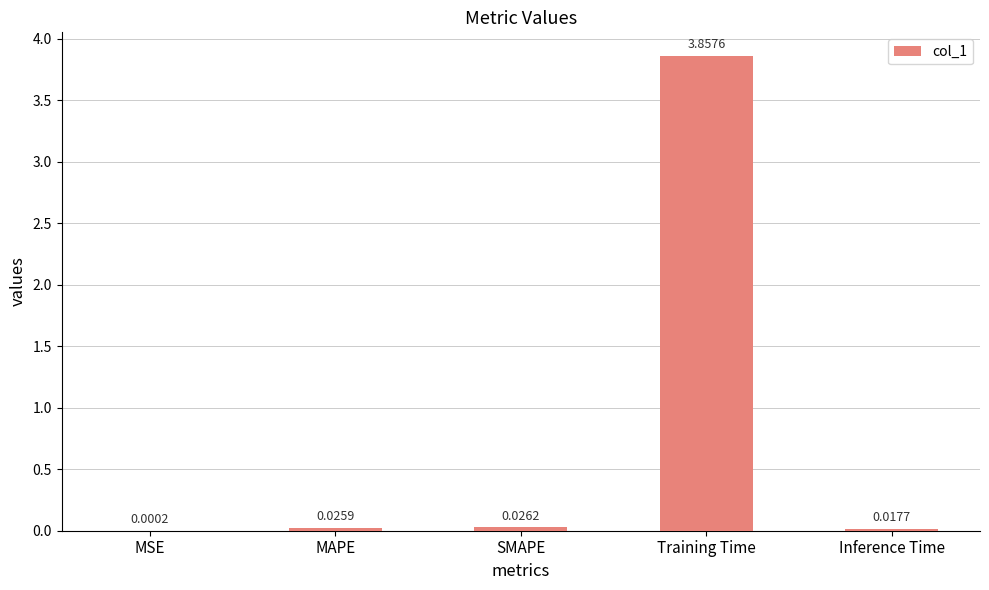

At which label is the value closest to 1?

SMAPE